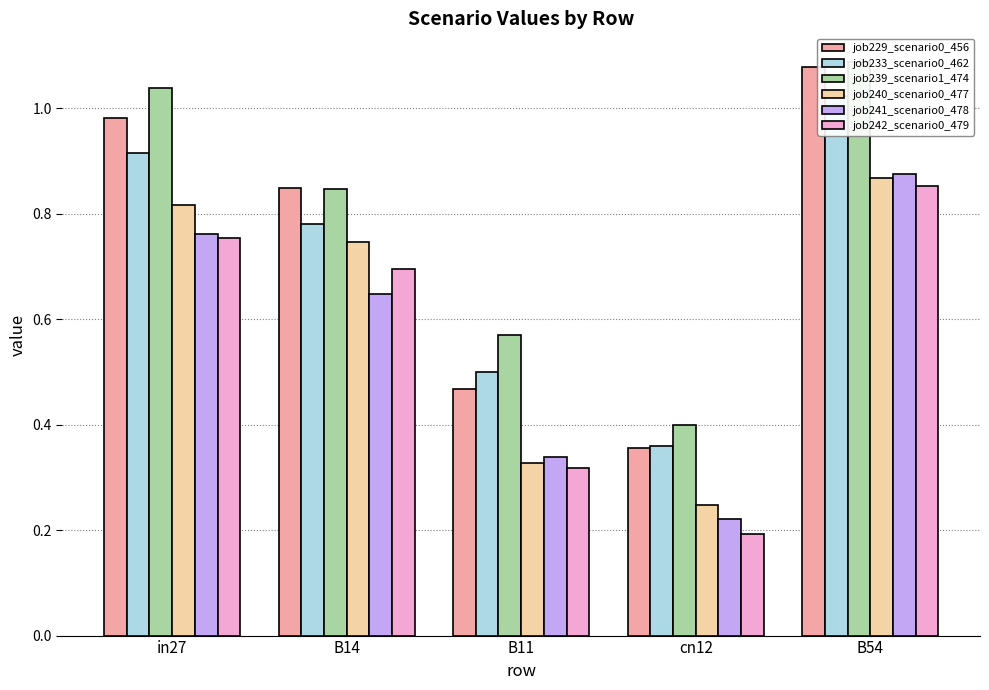

Is it true that job242_scenario0_479 equals 0.3 at cn12?

False